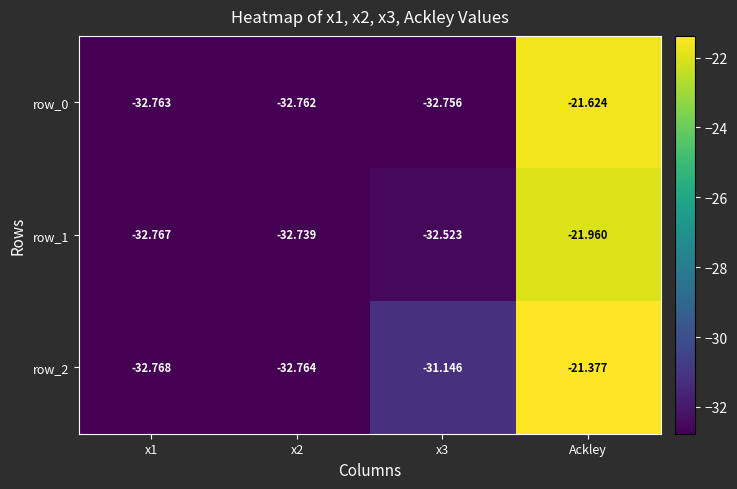

Which series has the largest total across all categories?

row_2